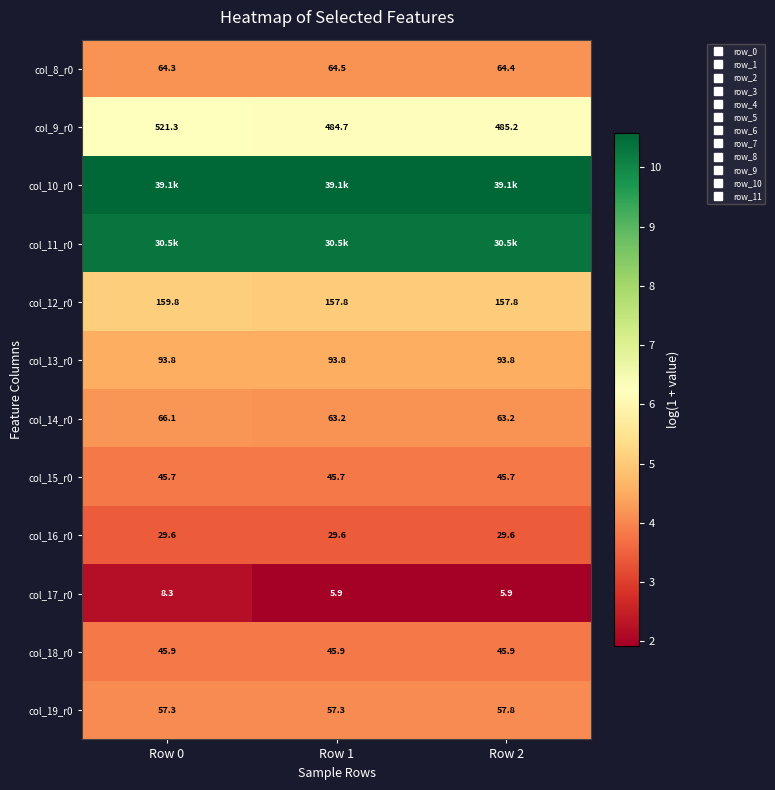

List the series in order of their peak value, highest first.

col_10_r0, col_11_r0, col_9_r0, col_12_r0, col_13_r0, col_14_r0, col_8_r0, col_19_r0, col_18_r0, col_15_r0, col_16_r0, col_17_r0